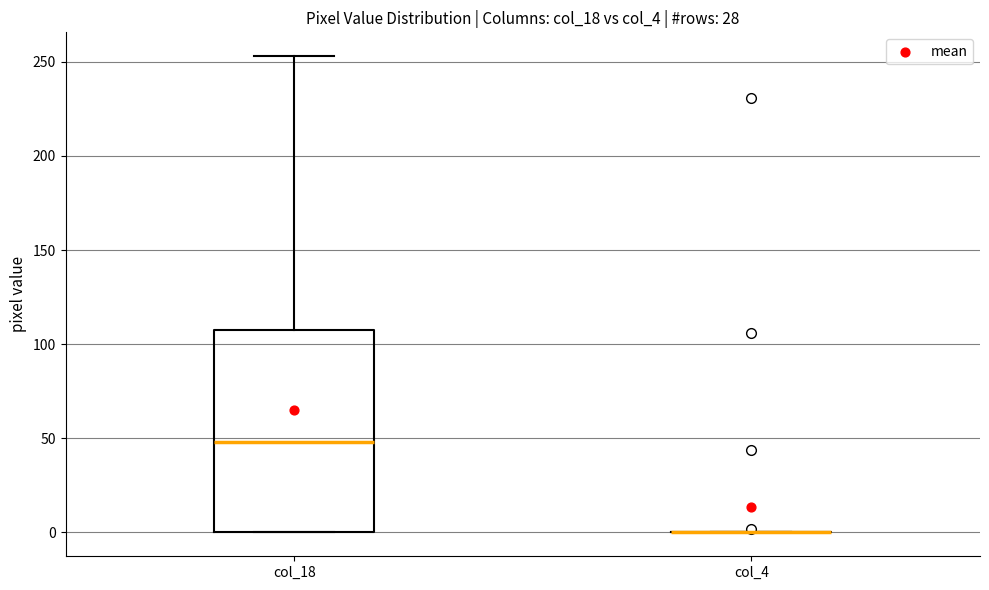

Comparing the boxes themselves (not the whiskers), which one is the tallest?

col_18